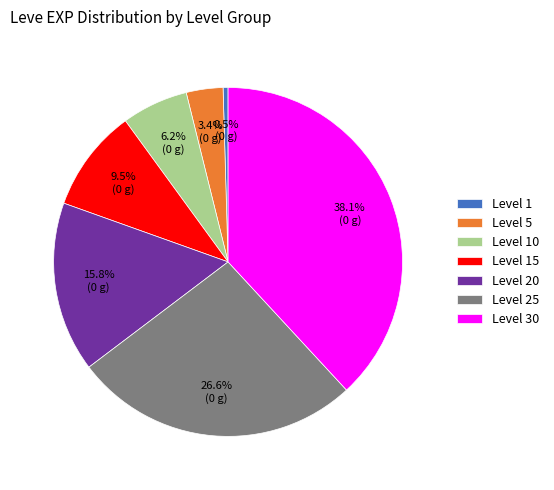

How many segments does this pie chart have?

7